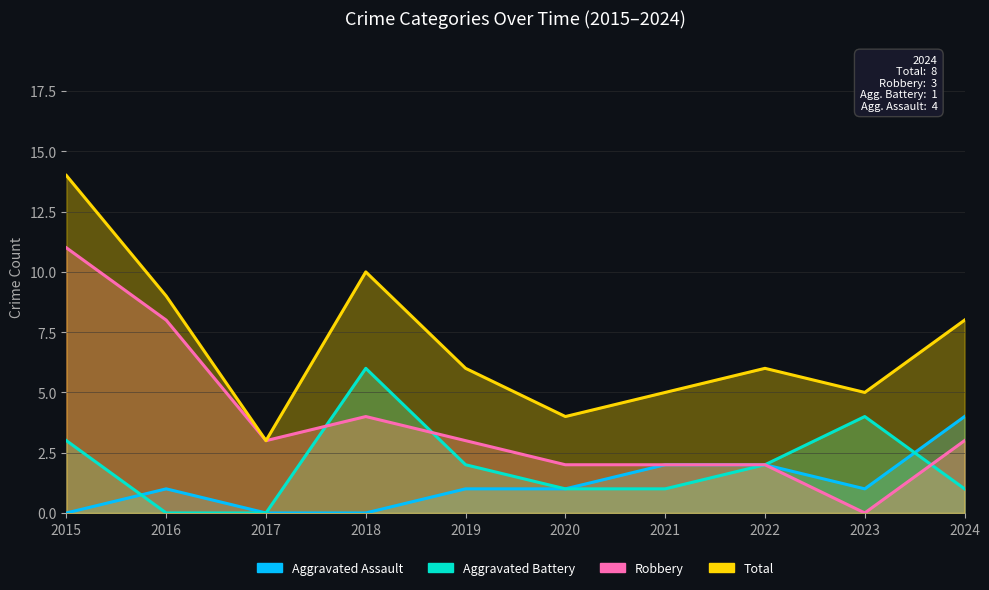

How many times do Aggravated Assault and Aggravated Battery cross each other?

2